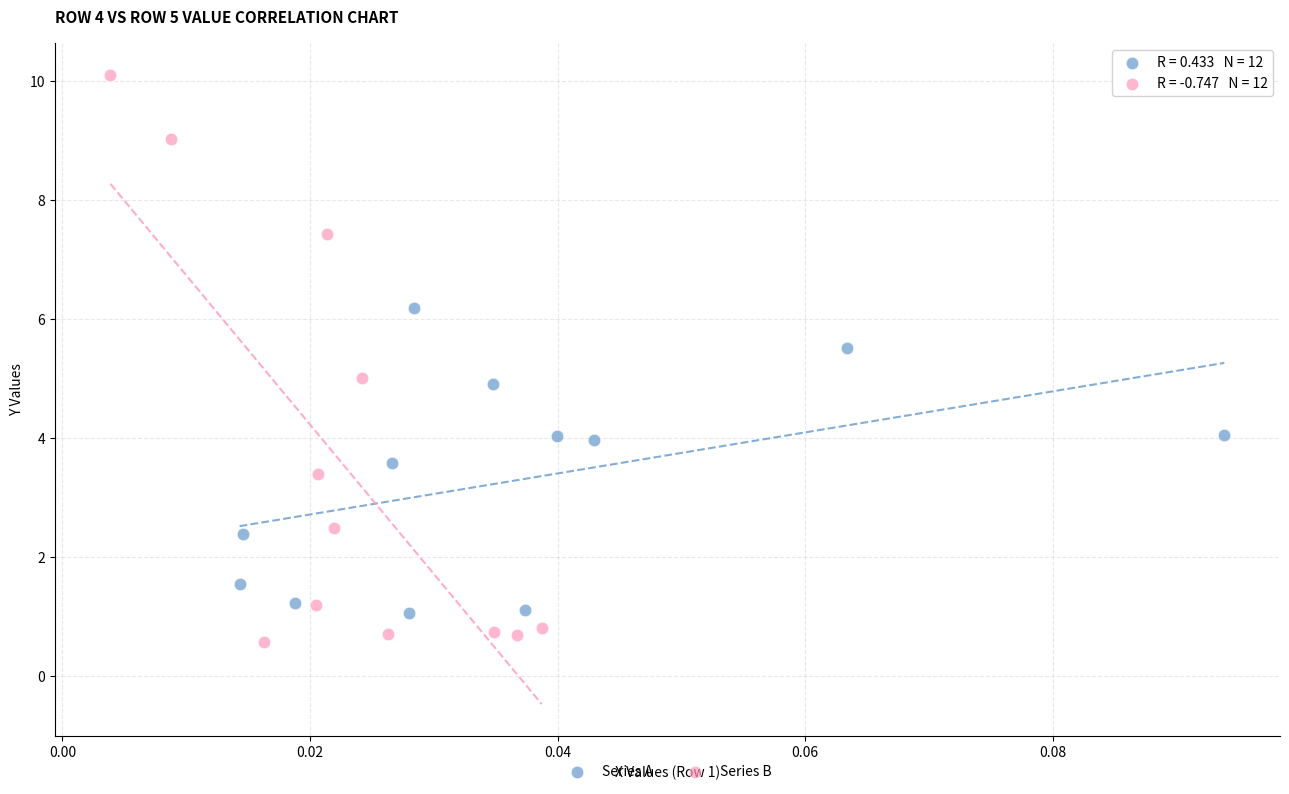

Which series reaches the maximum Y coordinate?

Series B